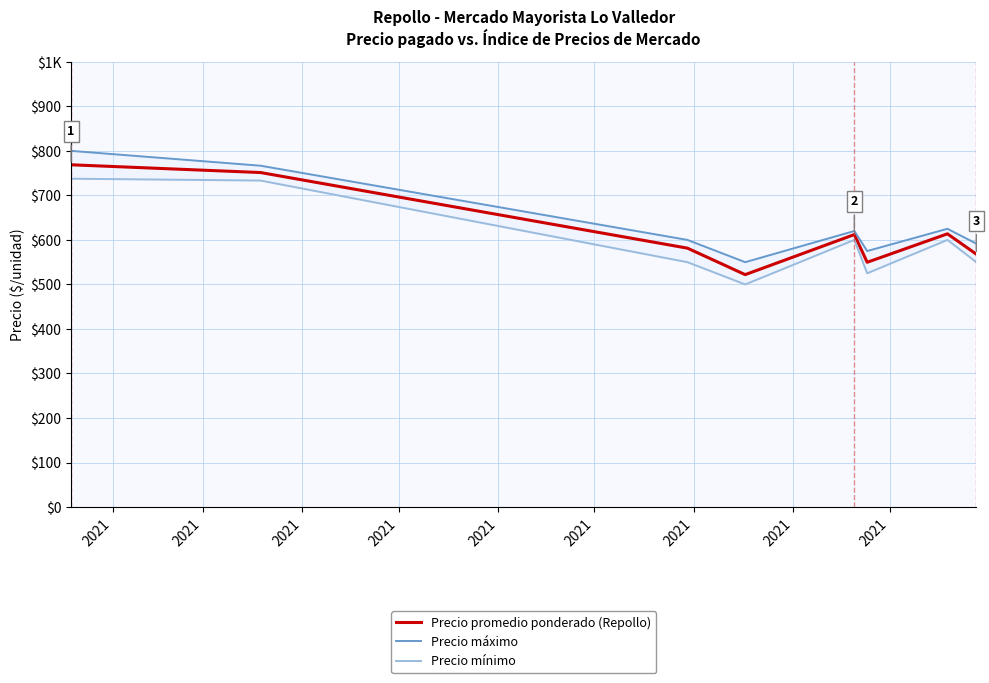

True or false: Precio promedio ponderado (Repollo) and Precio máximo cross at least once.

False